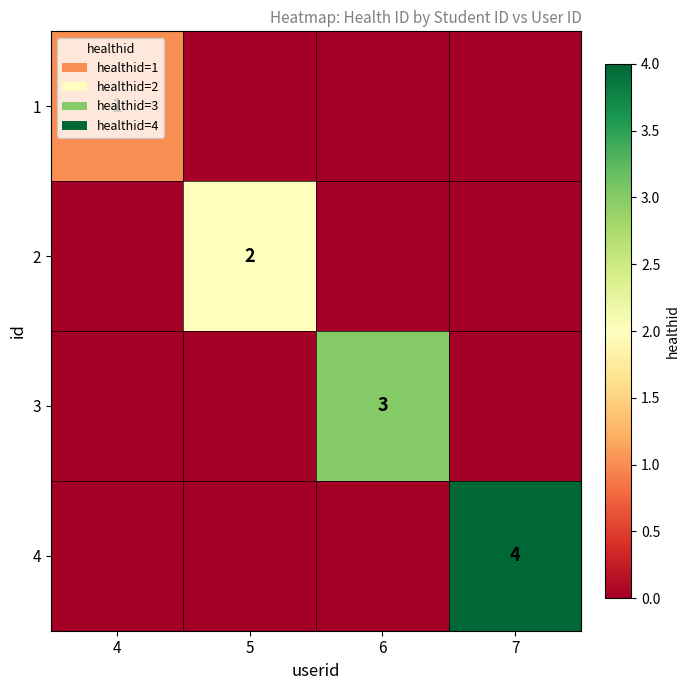

The value of 3 at 6 is 1. True or false?

False